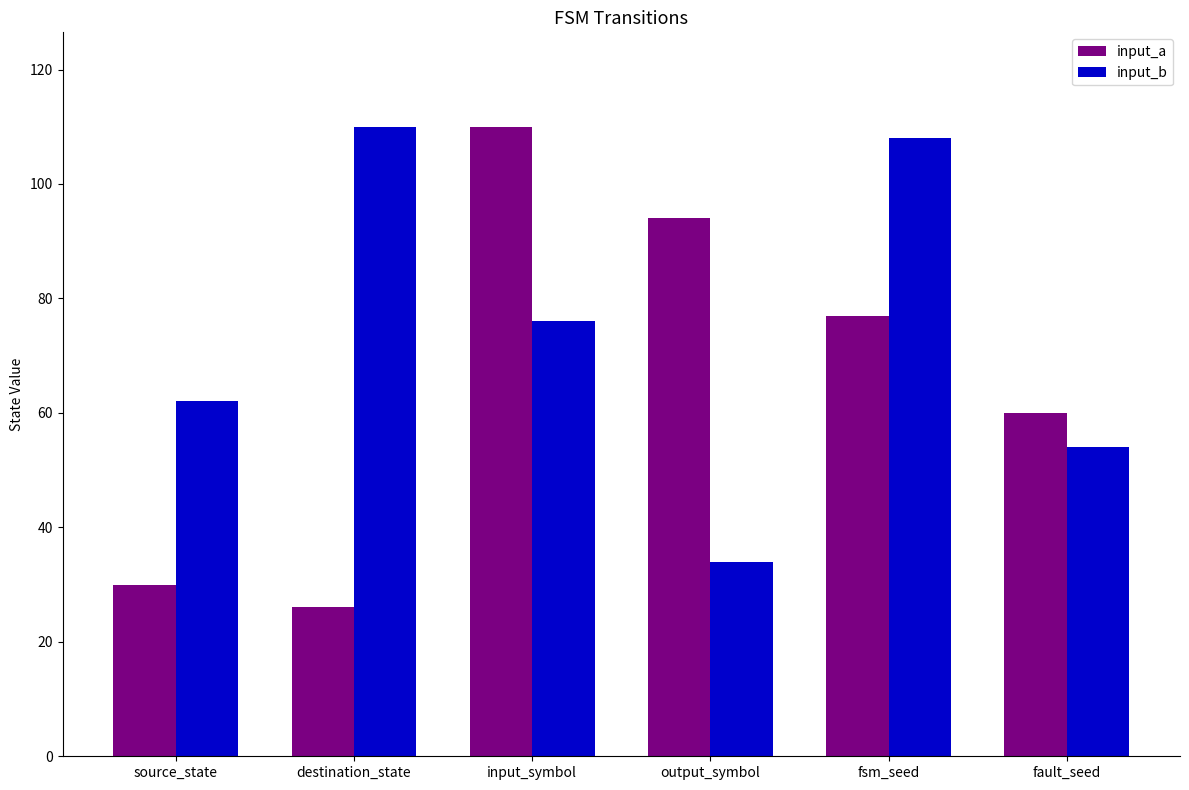

What is the difference between the maximum and minimum values in the input_b series?

76